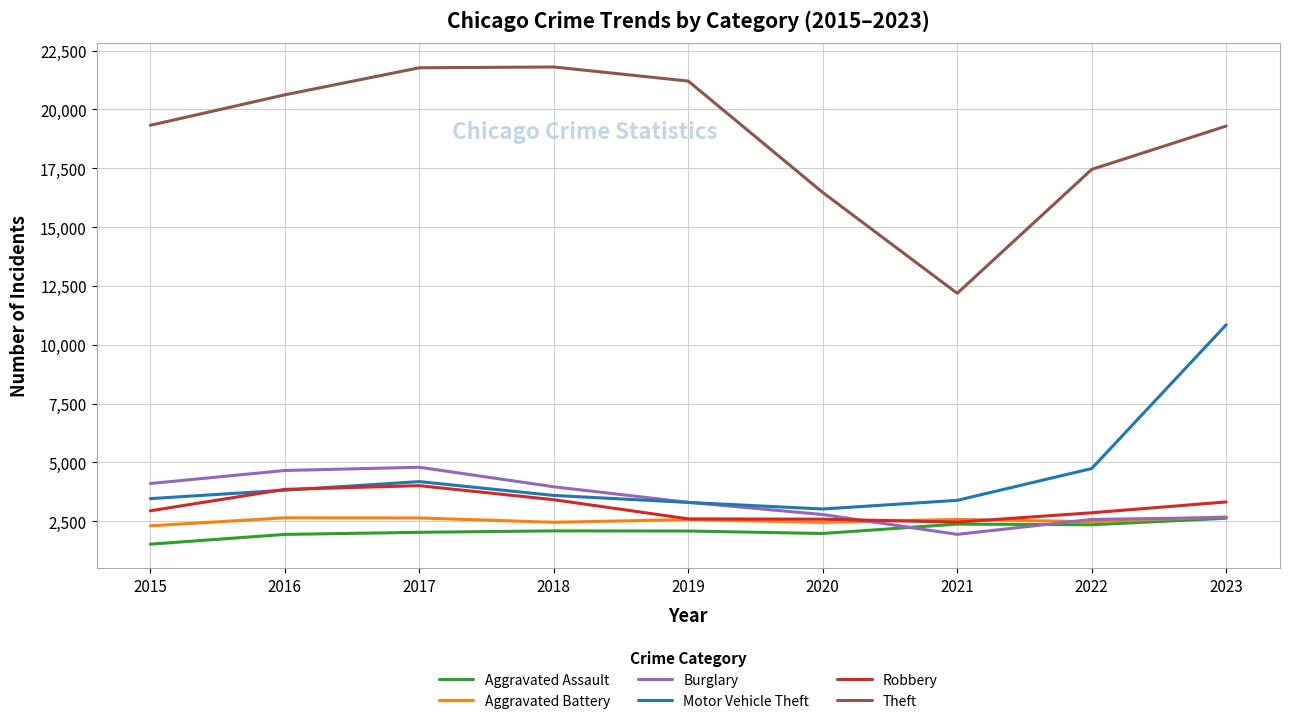

Between which two adjacent categories do Burglary and Aggravated Assault first intersect?

2020 and 2021